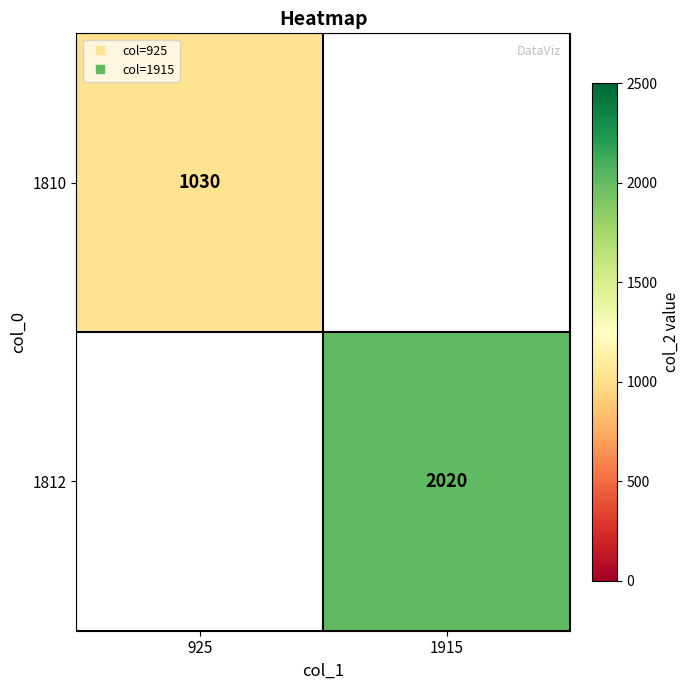

What is the greatest value displayed?

2020.0